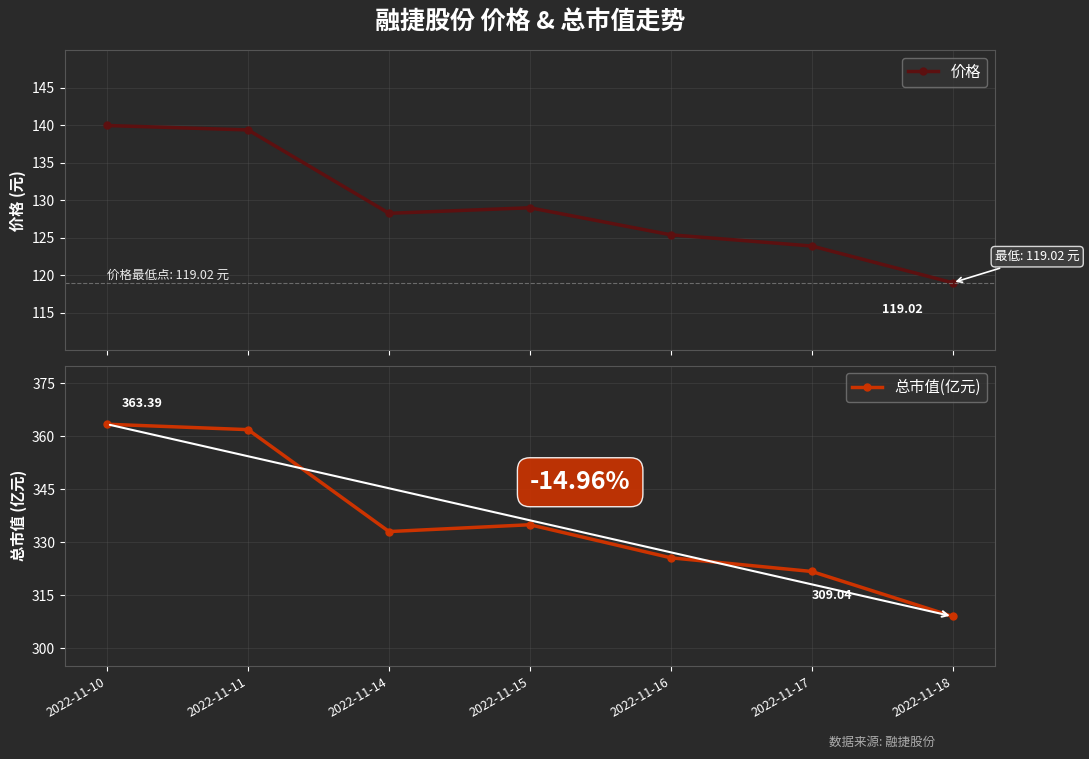

True or false: 总市值(亿元) and 价格 cross at least once.

False